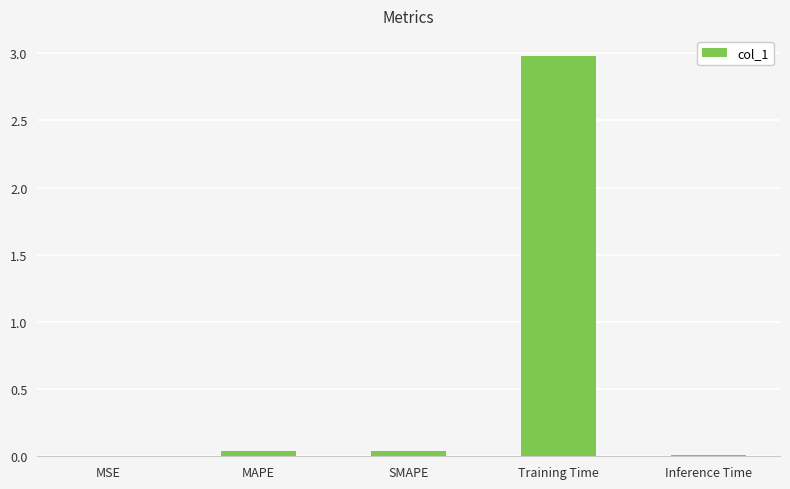

At which category does the chart reach its peak across all series?

Training Time